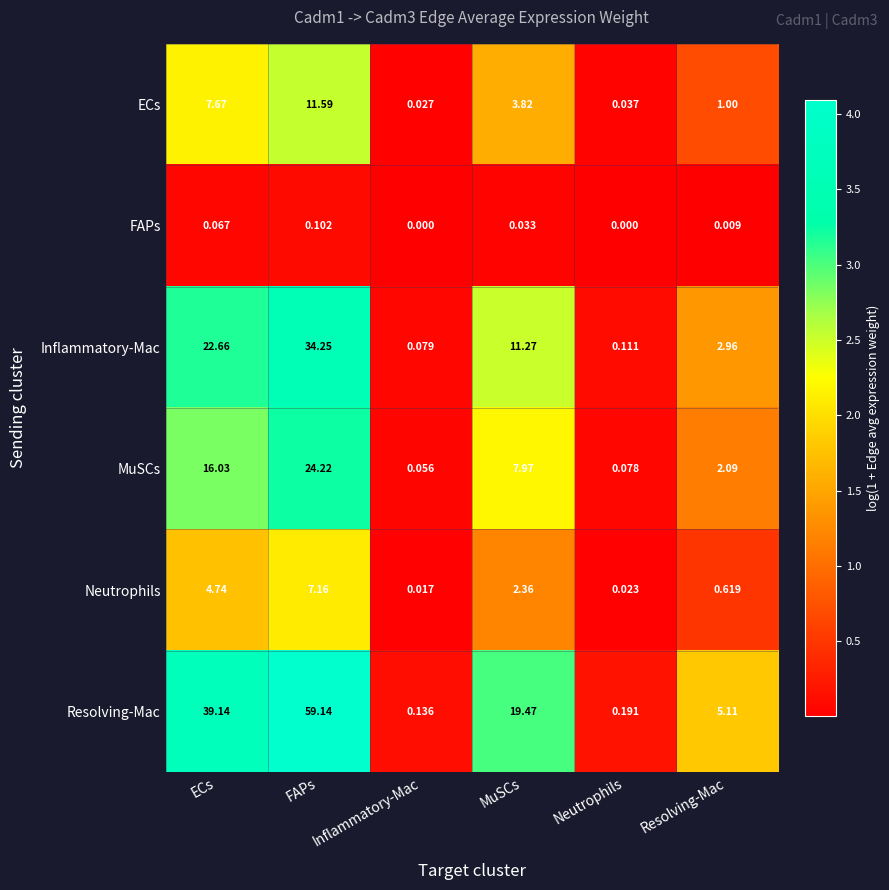

At Resolving-Mac, list the series in order from smallest to largest.

FAPs, Neutrophils, ECs, MuSCs, Inflammatory-Mac, Resolving-Mac